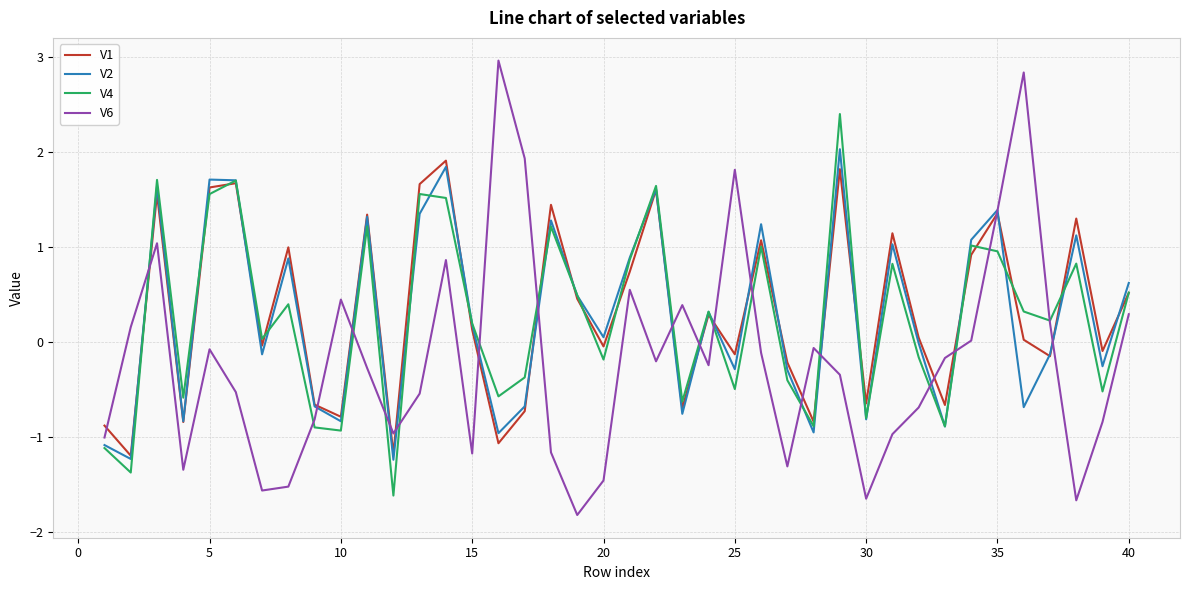

What is the highest value of the V4 series?

2.4